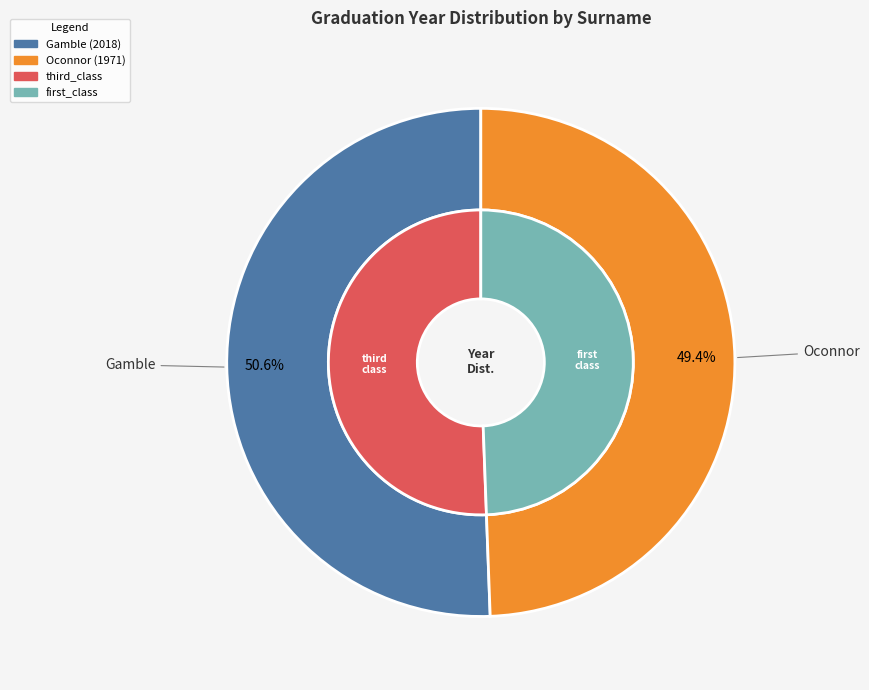

How many slices are in this pie chart?

2